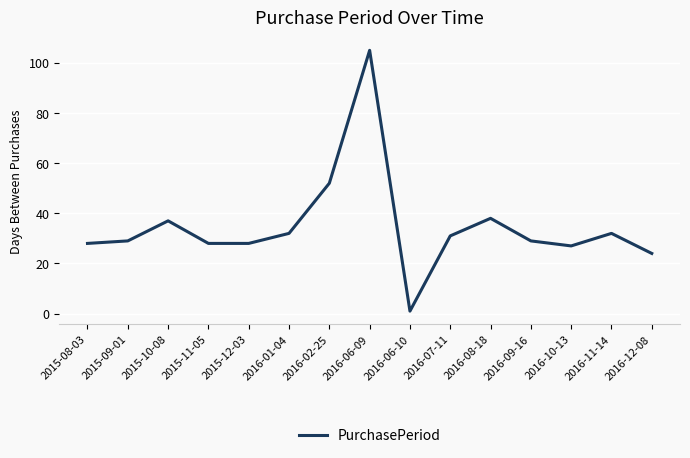

What value does the data have at 2015-08-03?

28